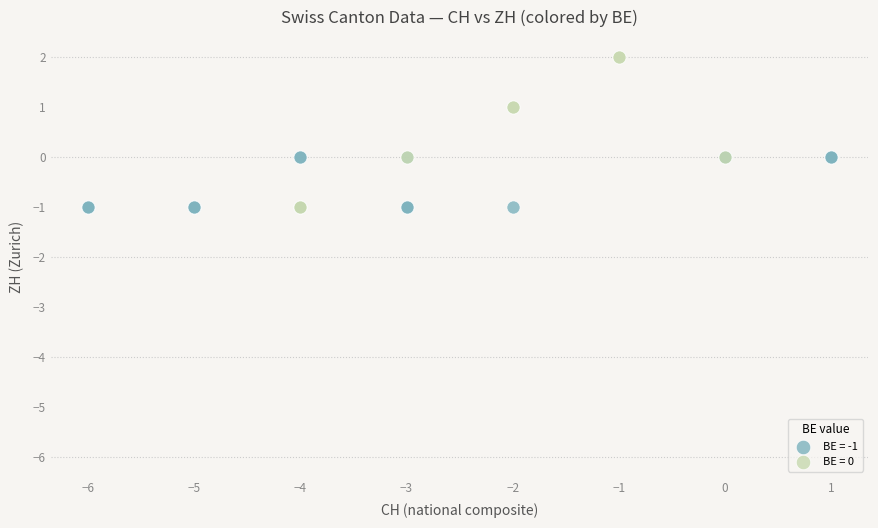

Which series contains the highest Y value?

BE = 0